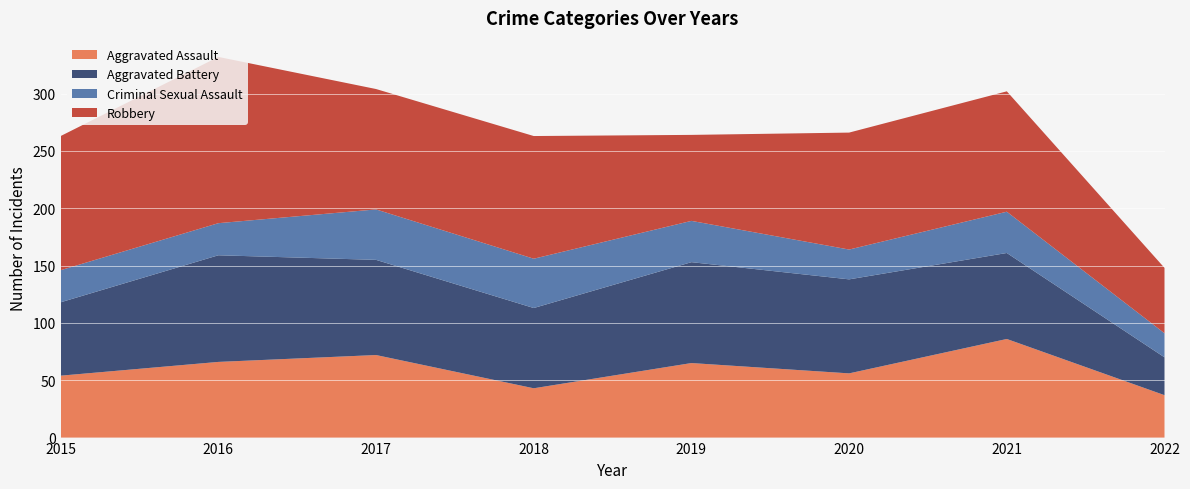

Reading left to right, list all the values displayed in this chart.

Aggravated Assault: 2015=54	2016=66	2017=72	2018=43	2019=65	2020=56	2021=86	2022=37
Aggravated Battery: 2015=64	2016=93	2017=83	2018=70	2019=88	2020=82	2021=75	2022=33
Criminal Sexual Assault: 2015=28	2016=28	2017=44	2018=43	2019=36	2020=26	2021=36	2022=21
Robbery: 2015=117	2016=145	2017=105	2018=107	2019=75	2020=102	2021=105	2022=57